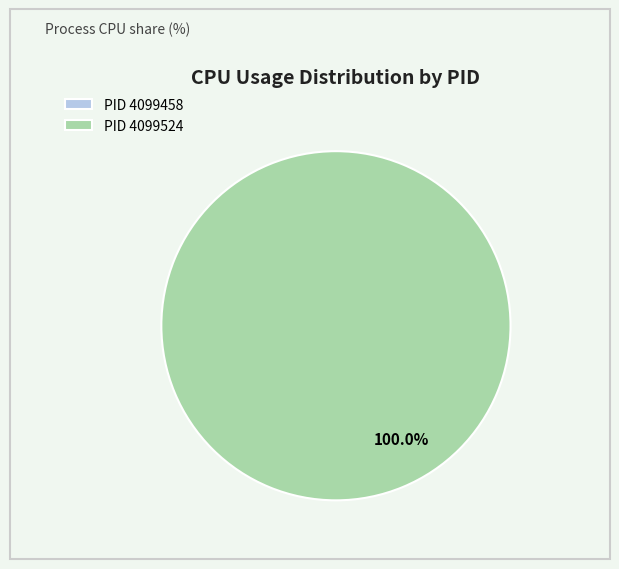

The 4099458 slice represents 8% of the pie. True or false?

False